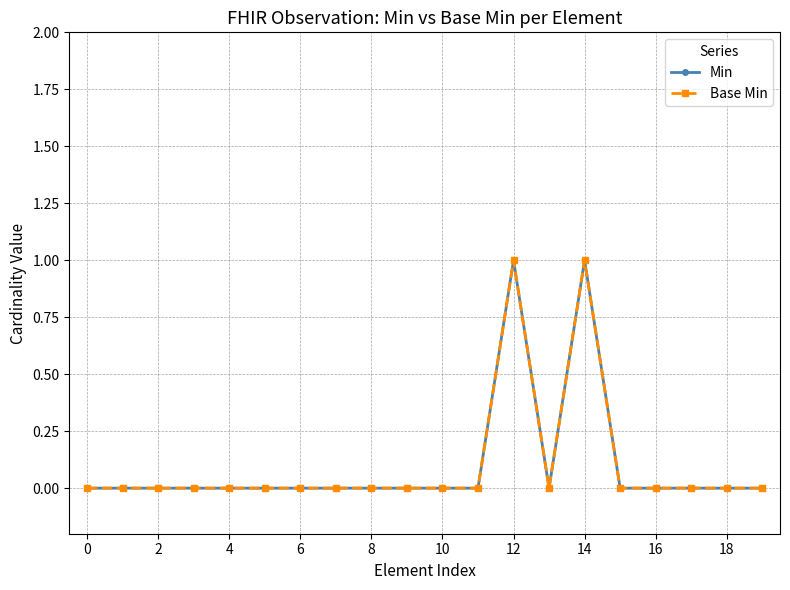

Does the chart have visible grid lines?

Yes